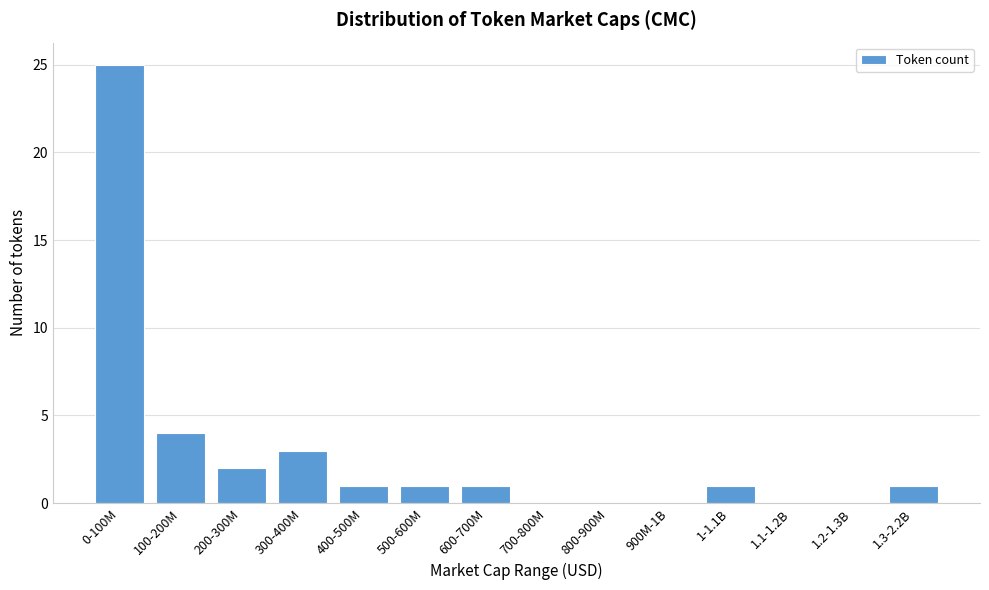

Reading left to right, extract all data points from this chart.

0-100M=25	100-200M=4	200-300M=2	300-400M=3	400-500M=1	500-600M=1	600-700M=1	700-800M=0	800-900M=0	900M-1B=0	1-1.1B=1	1.1-1.2B=0	1.2-1.3B=0	1.3-2.2B=1